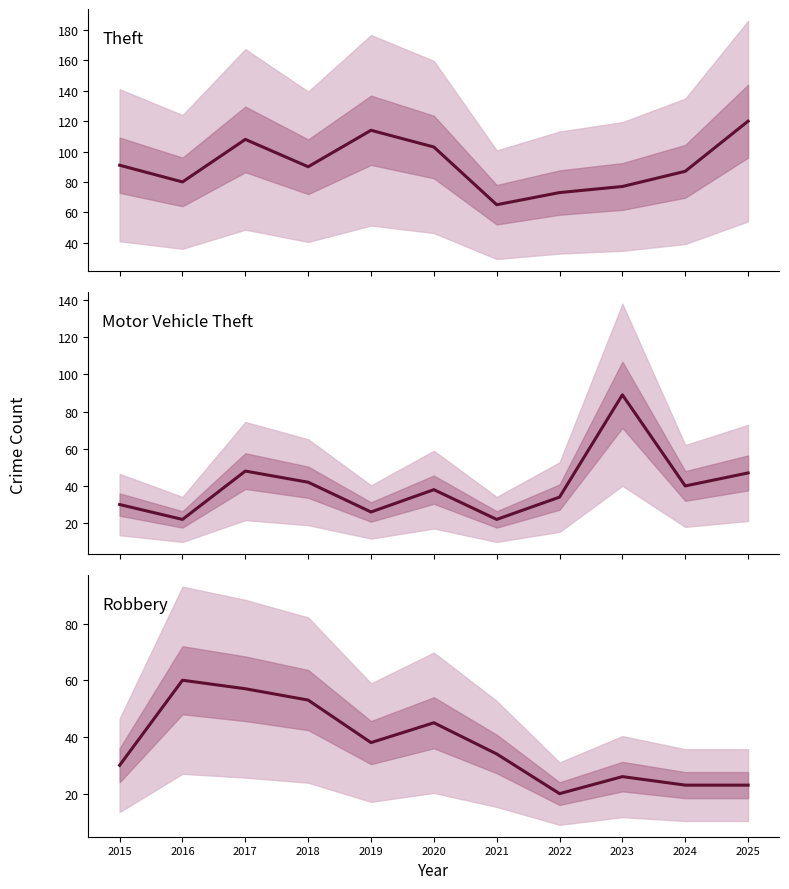

How many lines are shown in the chart?

3